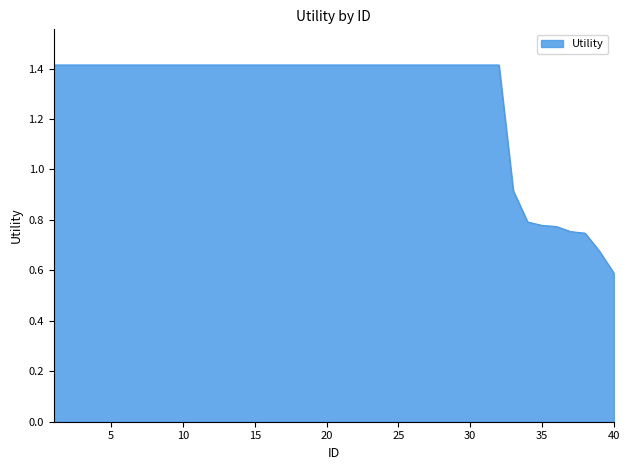

What is the maximum value shown in the chart?

1.4